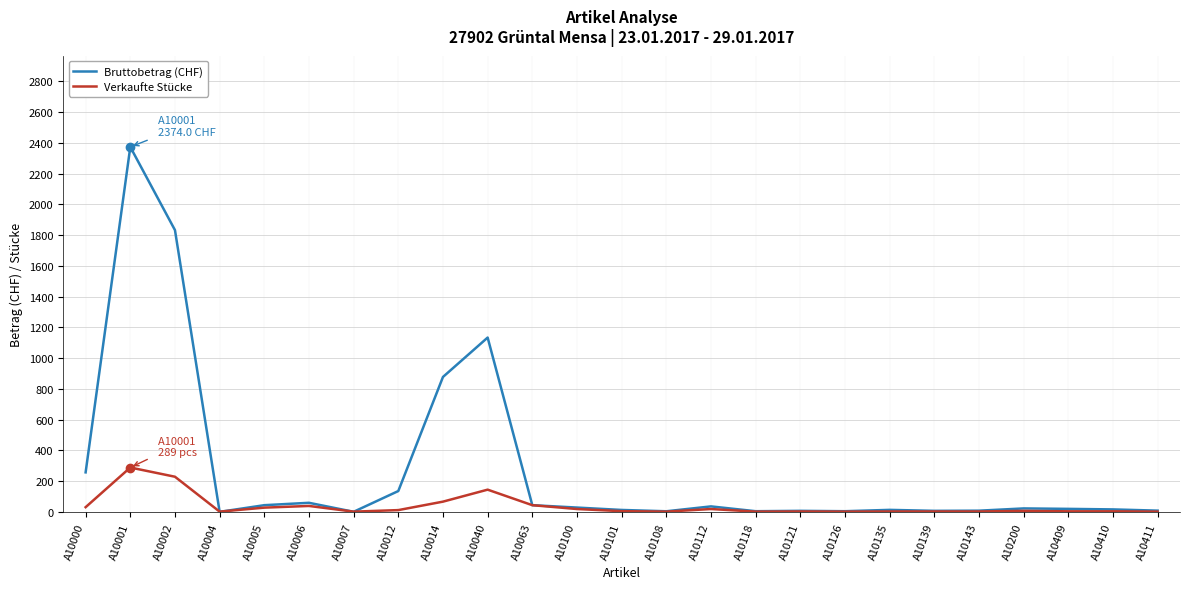

What is the sum of all Bruttobetrag (CHF) values?

6957.3